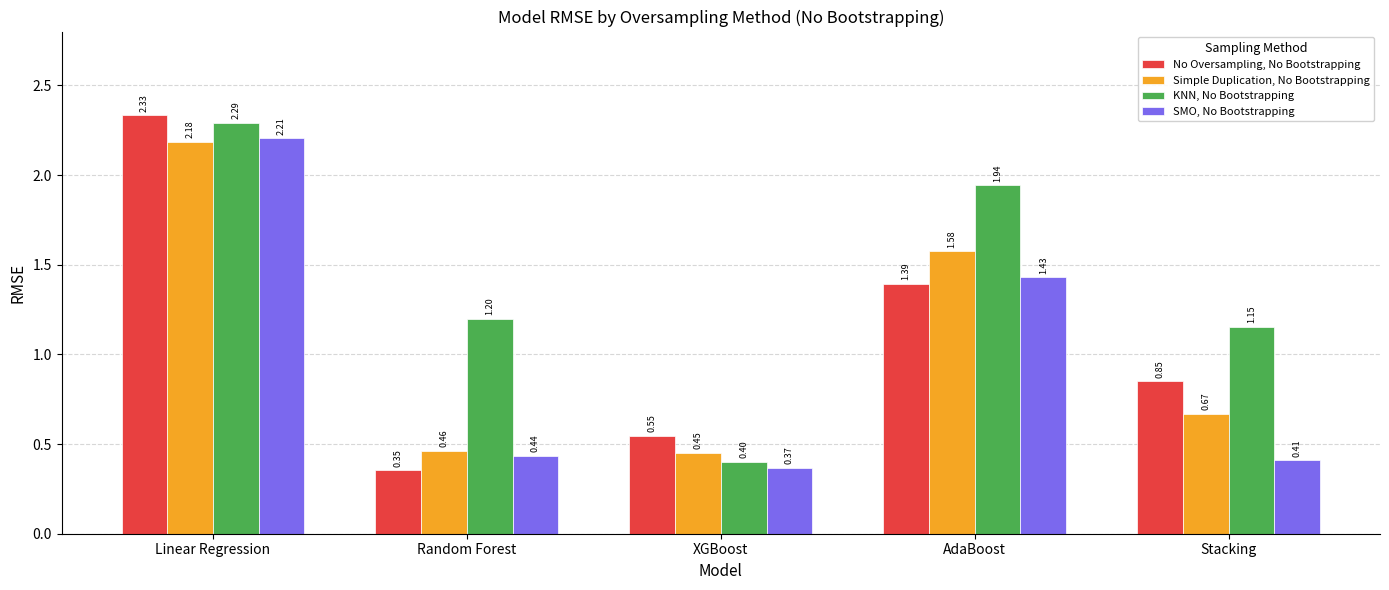

What are all the series names shown in the legend?

No Oversampling, No Bootstrapping, Simple Duplication, No Bootstrapping, KNN, No Bootstrapping, SMO, No Bootstrapping